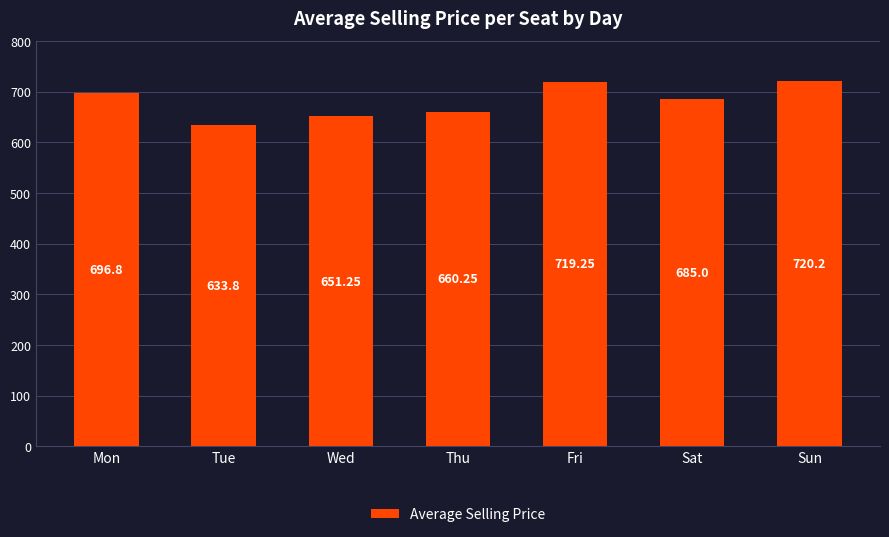

What is the sum of the values at Wed and Thu?

1311.5